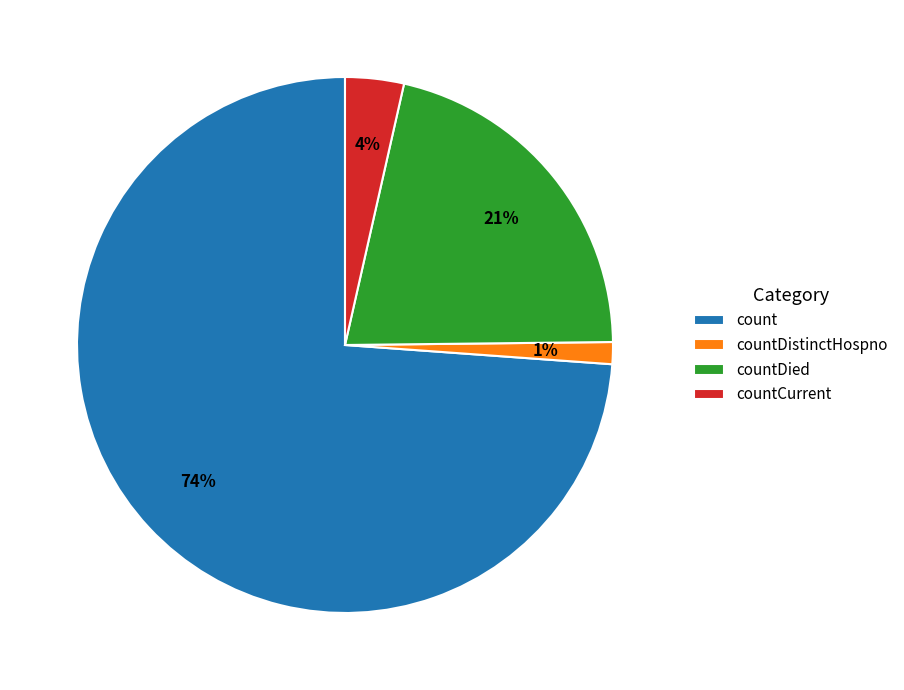

Which slice is the smallest?

countDistinctHospno